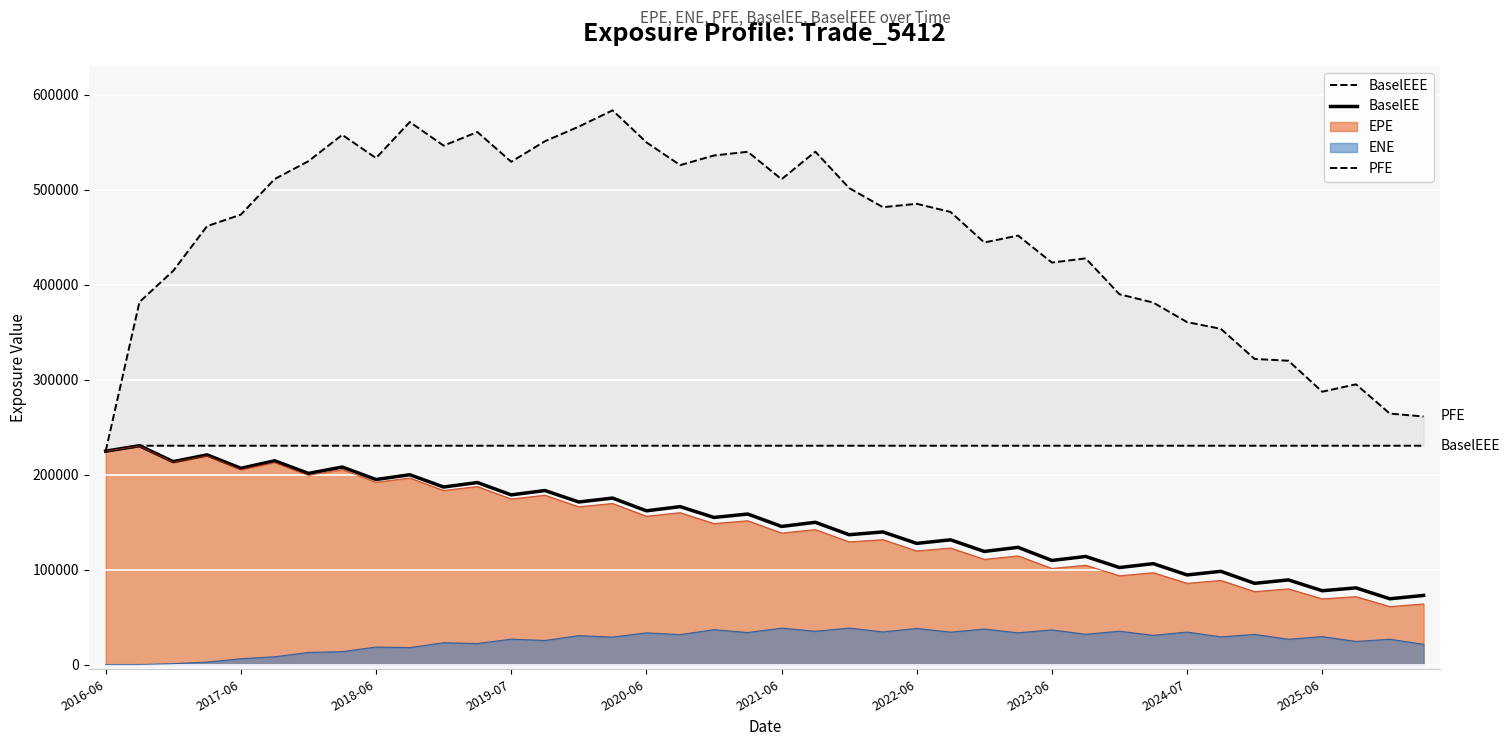

At which label is BaselEEE closest to 227624?

2016-06